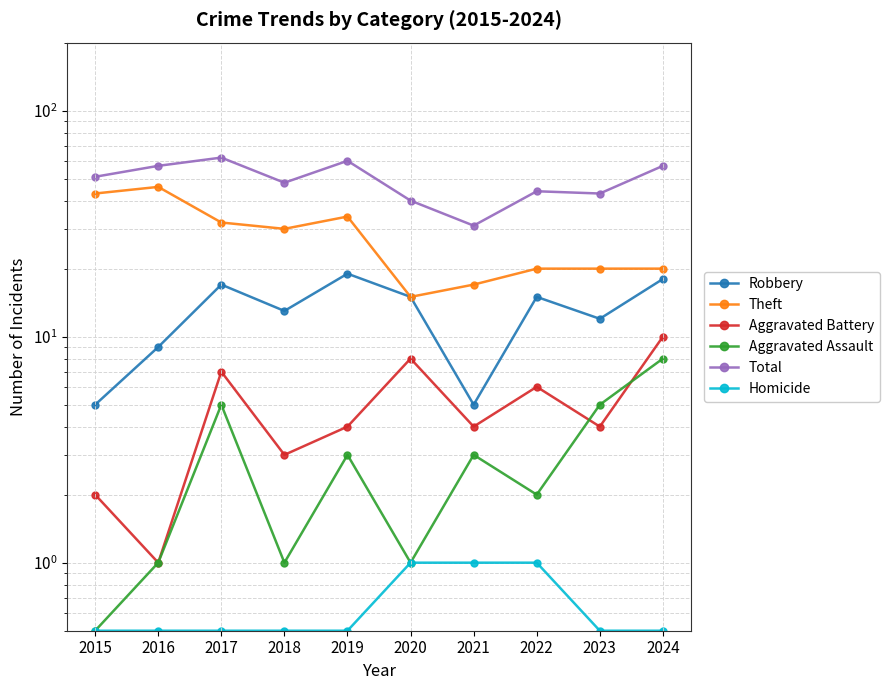

Which series changed the most between 2015 and 2016?

Total